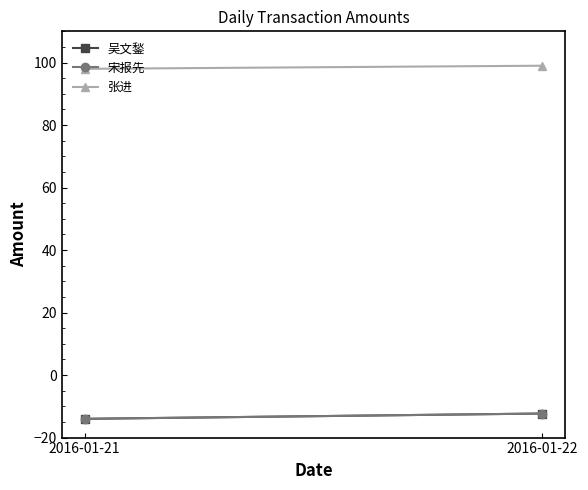

What are all the series names shown in the legend?

吴文鍫, 宋报先, 张进